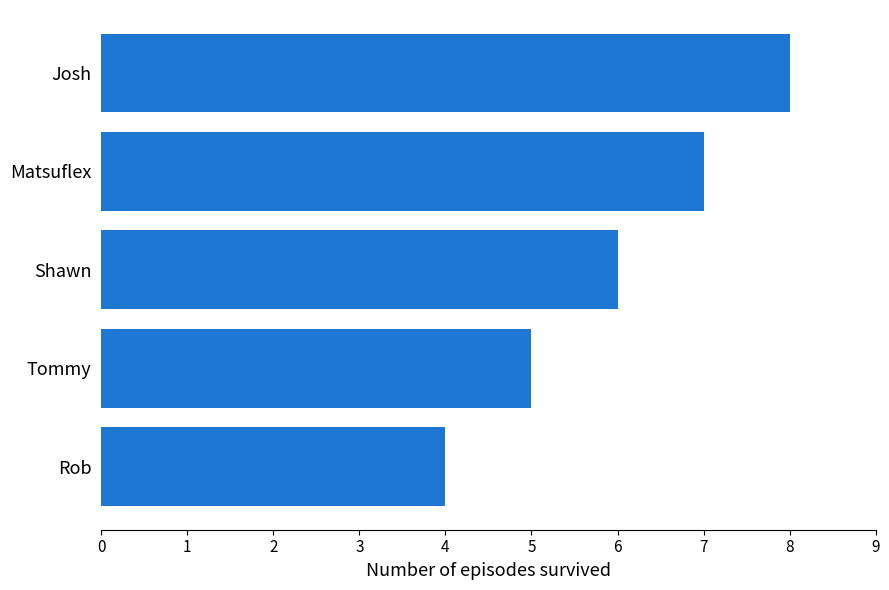

Reading top to bottom, list all the values displayed in this chart.

Josh=8	Matsuflex=7	Shawn=6	Tommy=5	Rob=4